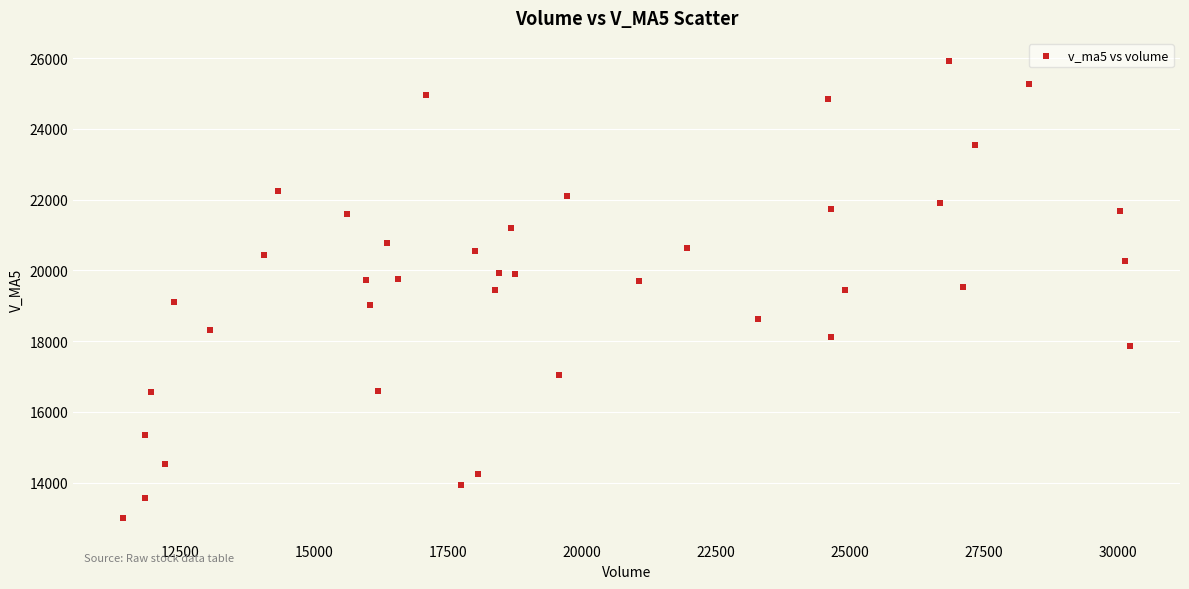

What is the range of X values (max minus min)?

18786.5